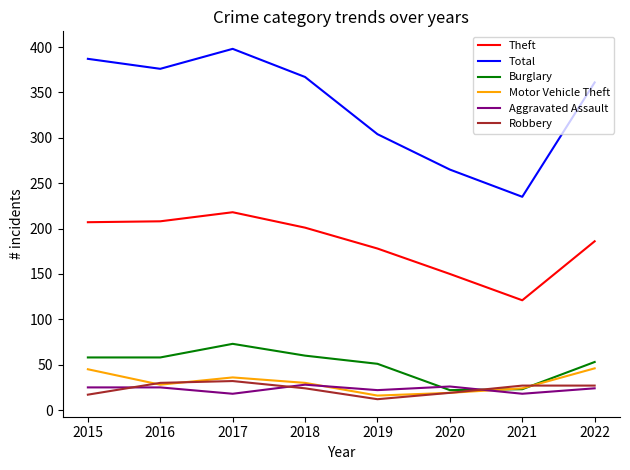

What is the minimum value shown in the chart?

12